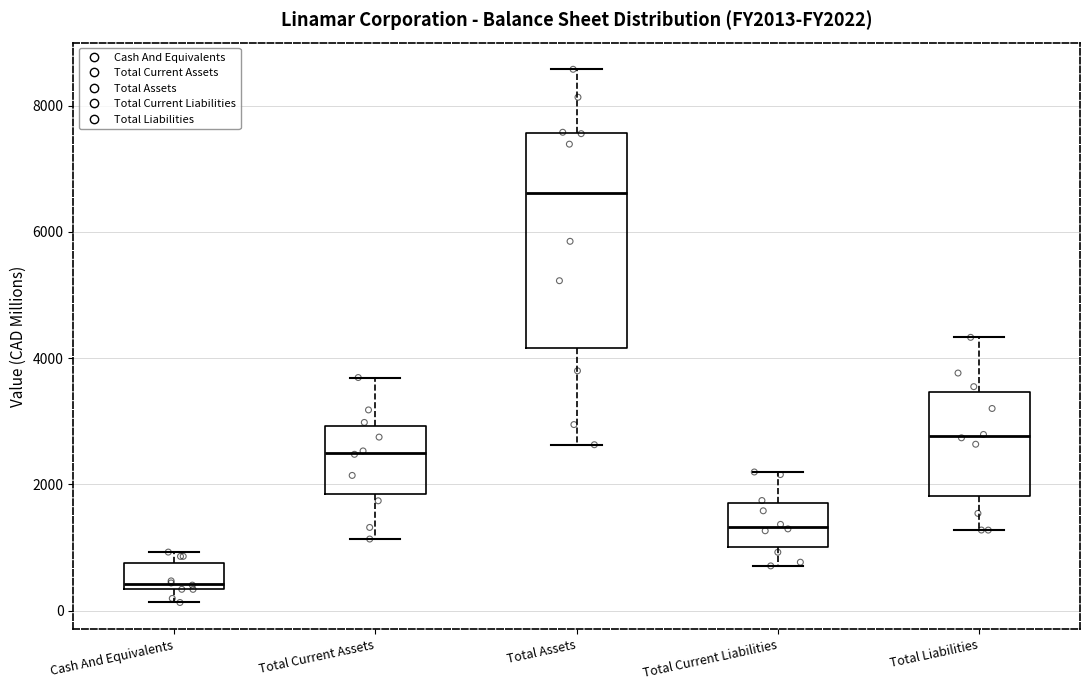

Which box has the highest median line?

Total Assets